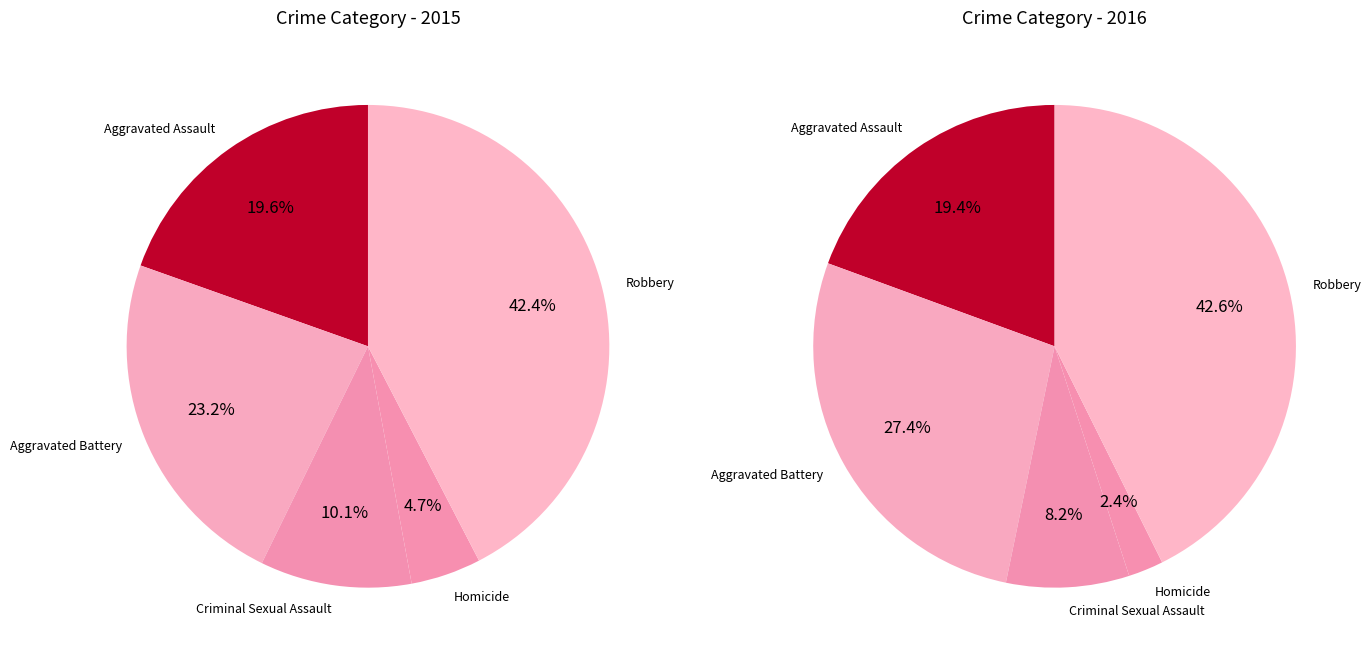

The Homicide slice represents 11% of the pie. True or false?

False